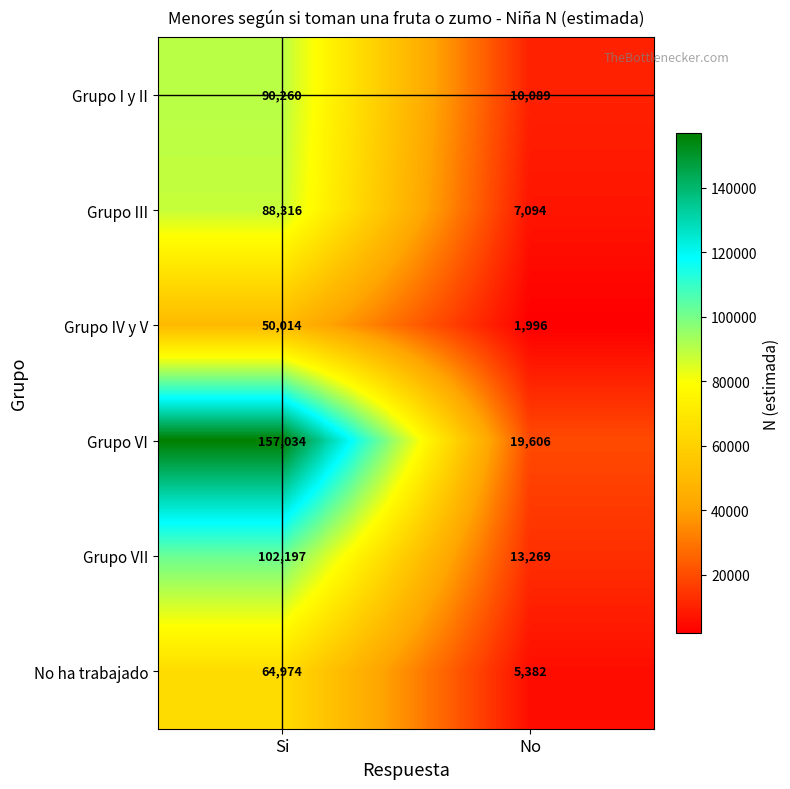

What is the difference between the No ha trabajado values at Si and No?

59592